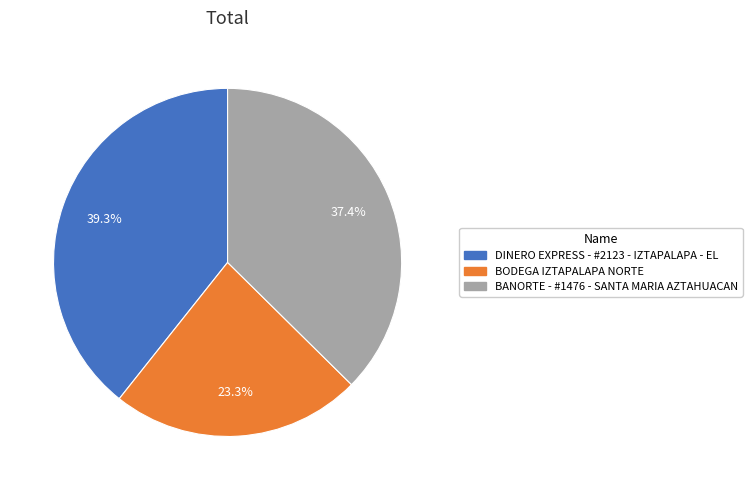

How many slices are in this pie chart?

3